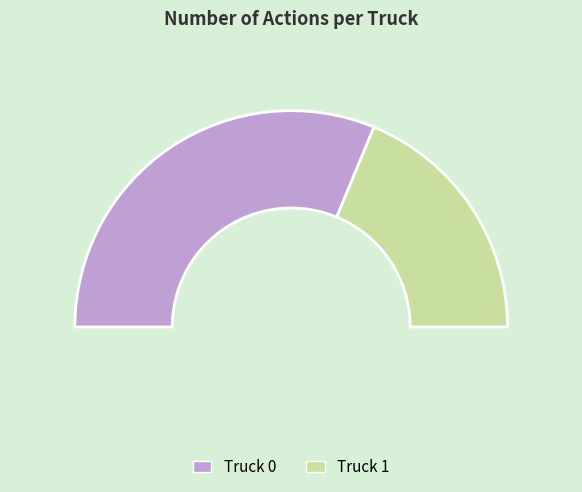

What percentage do Truck 0 and Truck 1 together represent?

100.0%